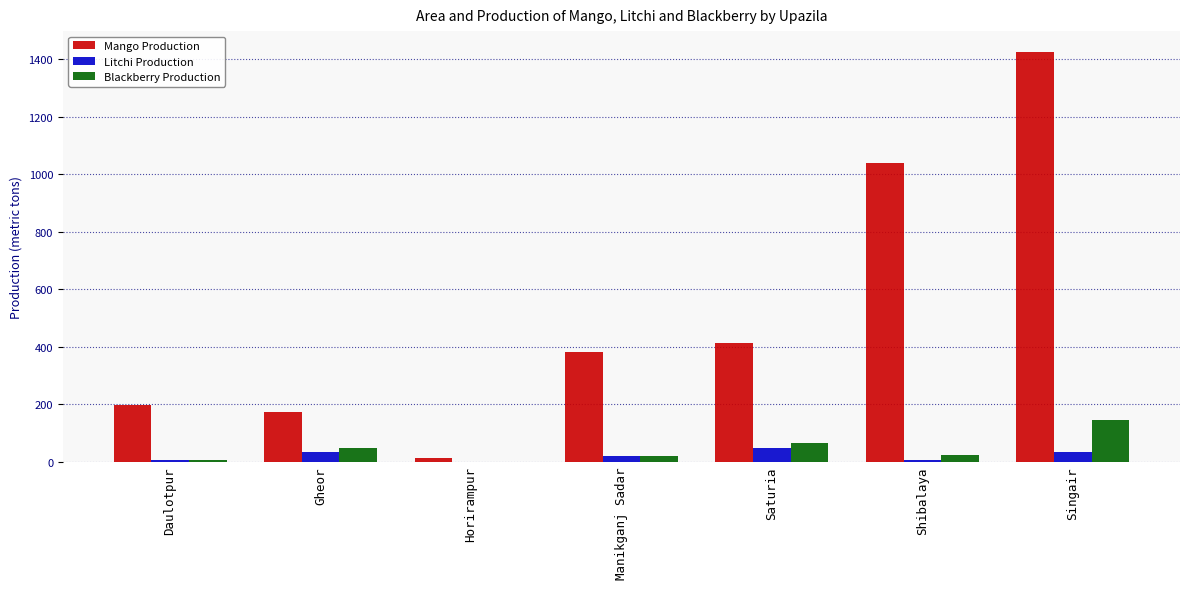

Count the number of data series in this chart.

3